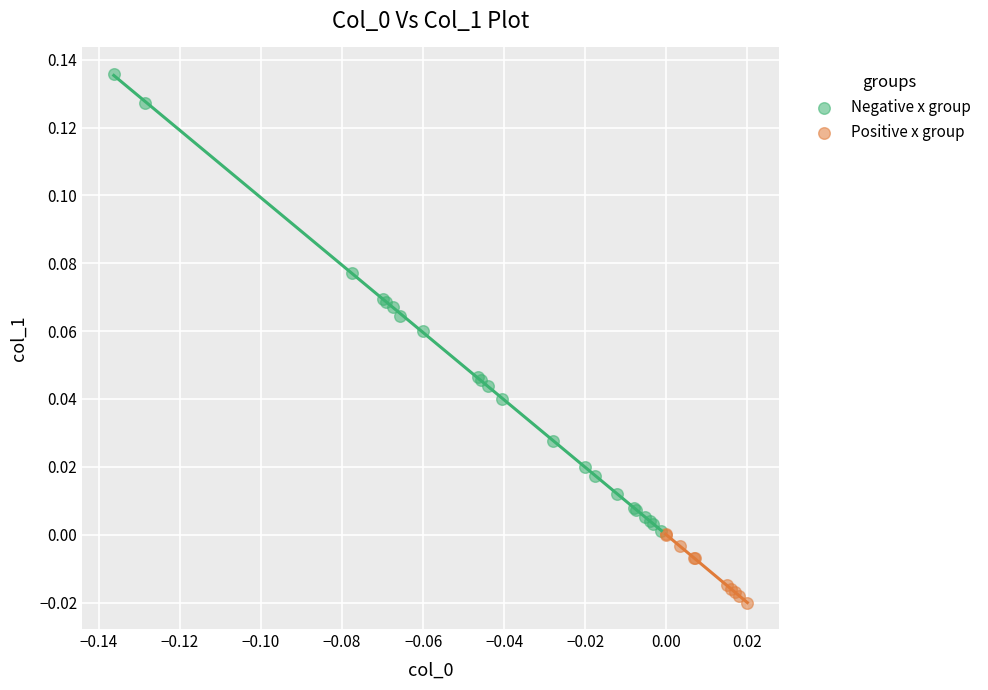

Which series contains the lowest Y value?

Positive x group